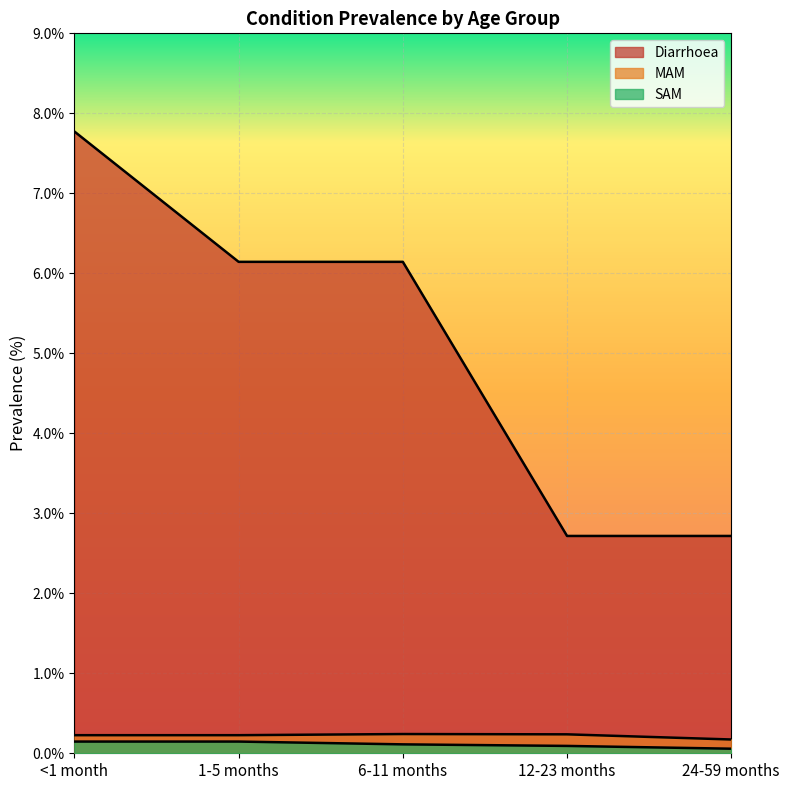

Reading left to right, what are all the values shown in this chart?

Diarrhoea: <1 month=7.8	1-5 months=6.1	6-11 months=6.1	12-23 months=2.7	24-59 months=2.7
MAM: <1 month=0.2	1-5 months=0.2	6-11 months=0.2	12-23 months=0.2	24-59 months=0.2
SAM: <1 month=0.1	1-5 months=0.1	6-11 months=0.1	12-23 months=0.1	24-59 months=0.1